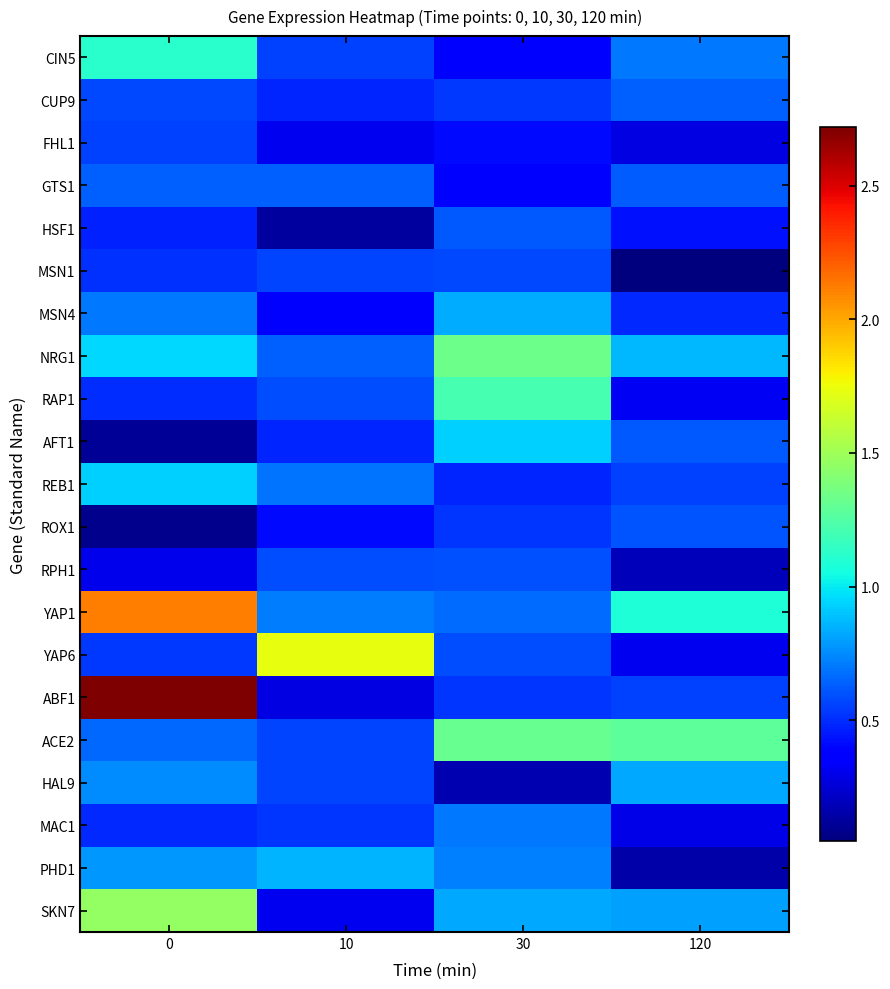

What is the difference between the highest and lowest values at 120?

1.2